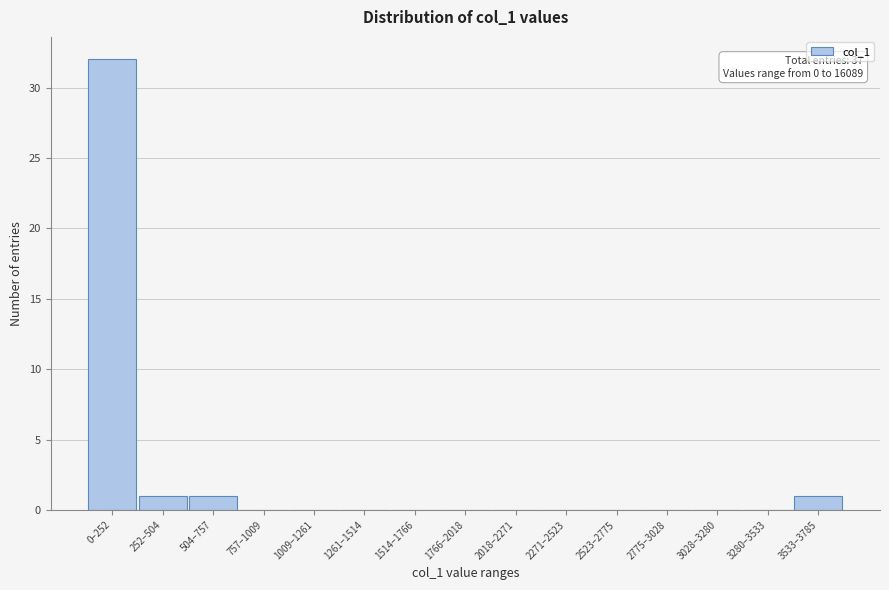

Reading right to left, extract all data points from this chart.

3533–3785=1	3280–3533=0	3028–3280=0	2775–3028=0	2523–2775=0	2271–2523=0	2018–2271=0	1766–2018=0	1514–1766=0	1261–1514=0	1009–1261=0	757–1009=0	504–757=1	252–504=1	0–252=32